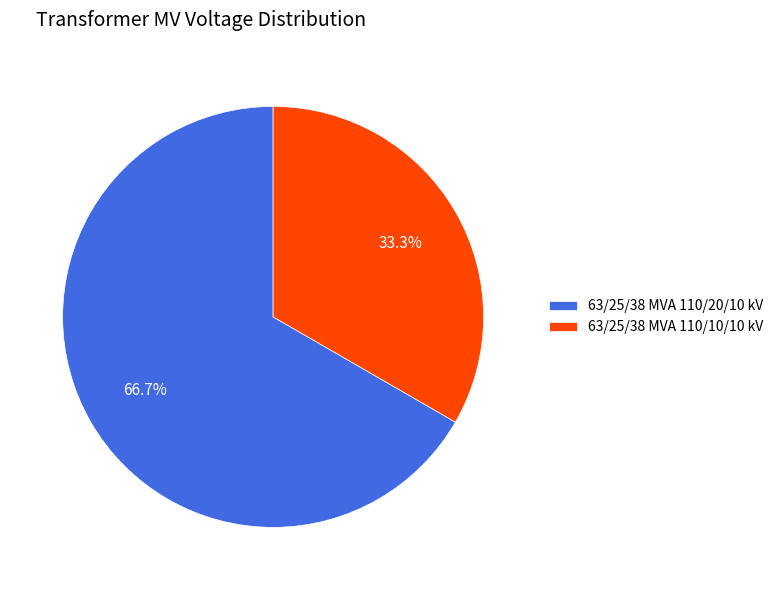

The 63/25/38 MVA 110/10/10 kV slice represents 33% of the pie. True or false?

True